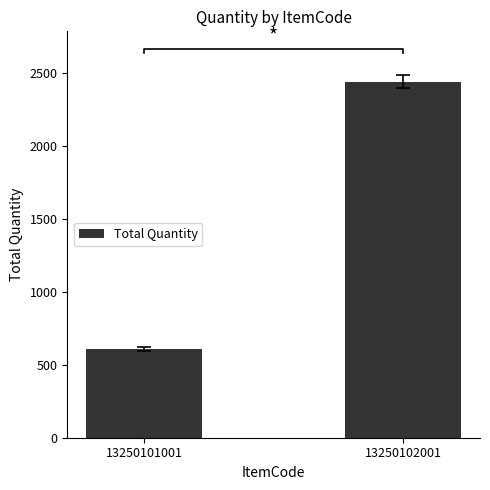

How many data points are less than 2437?

1